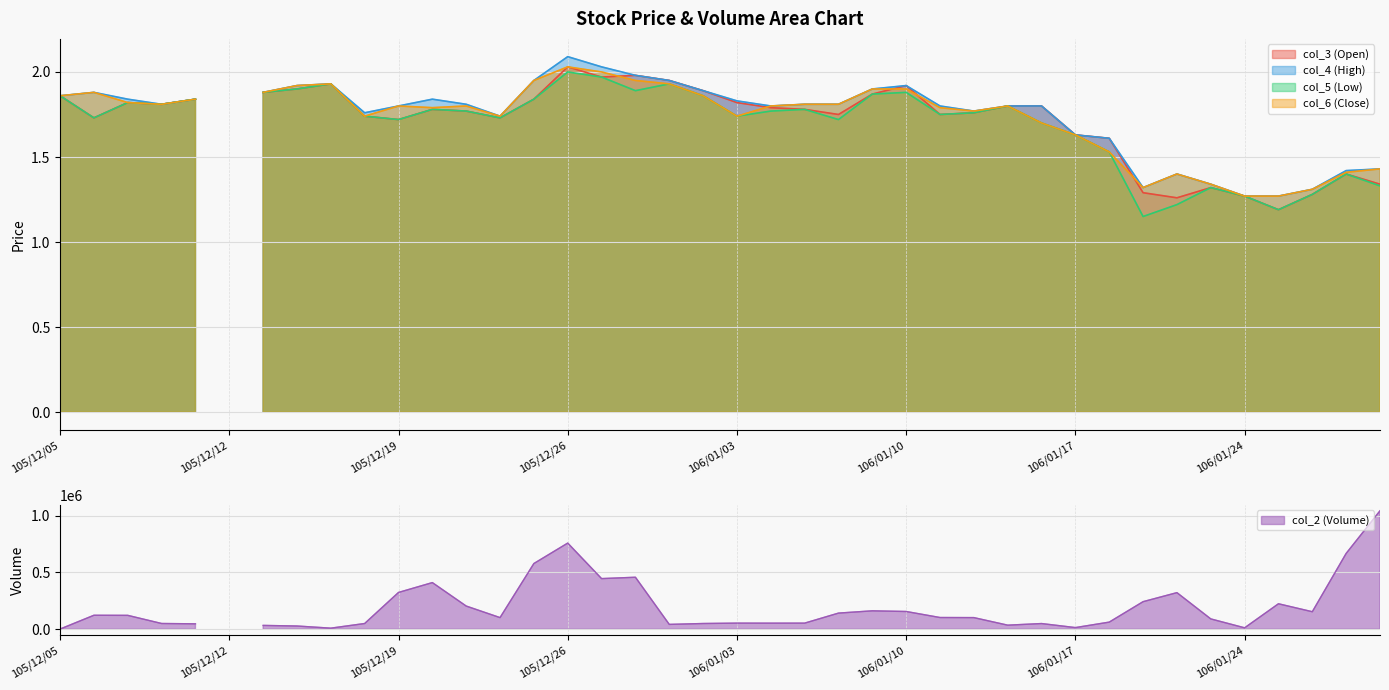

Reading right to left, what are all the values shown in this chart?

col_2 (Volume): 106/02/07=1041940.0	106/02/06=666790.0	106/02/03=154200.0	106/02/02=224200.0	106/01/24=12700.0	106/01/23=91020.0	106/01/20=322000.0	106/01/19=242600.0	106/01/18=62800.0	106/01/17=14670.0	106/01/16=50200.0	106/01/13=36000.0	106/01/12=102460.0	106/01/11=103220.0	106/01/10=156240.0	106/01/09=162080.0	106/01/06=142100.0	106/01/05=53850.0	106/01/04=53600.0	106/01/03=53900.0	105/12/30=50520.0	105/12/29=42760.0	105/12/28=457380.0	105/12/27=445470.0	105/12/26=757830.0	105/12/23=578140.0	105/12/22=102510.0	105/12/21=204100.0	105/12/20=410340.0	105/12/19=323770.0	105/12/16=50520.0	105/12/15=9650.0	105/12/14=28540.0	105/12/13=33840.0	105/12/12=0.0	105/12/09=47840.0	105/12/08=50680.0	105/12/07=122220.0	105/12/06=123040.0	105/12/05=1860.0
col_3 (Open): 106/02/07=1.3	106/02/06=1.4	106/02/03=1.3	106/02/02=1.2	106/01/24=1.3	106/01/23=1.3	106/01/20=1.3	106/01/19=1.3	106/01/18=1.6	106/01/17=1.6	106/01/16=1.8	106/01/13=1.8	106/01/12=1.8	106/01/11=1.8	106/01/10=1.9	106/01/09=1.9	106/01/06=1.8	106/01/05=1.8	106/01/04=1.8	106/01/03=1.8	105/12/30=1.9	105/12/29=1.9	105/12/28=2.0	105/12/27=2.0	105/12/26=2.0	105/12/23=1.8	105/12/22=1.7	105/12/21=1.8	105/12/20=1.8	105/12/19=1.7	105/12/16=1.7	105/12/15=1.9	105/12/14=1.9	105/12/13=1.9	105/12/12=0.0	105/12/09=1.8	105/12/08=1.8	105/12/07=1.8	105/12/06=1.7	105/12/05=1.9
col_4 (High): 106/02/07=1.4	106/02/06=1.4	106/02/03=1.3	106/02/02=1.3	106/01/24=1.3	106/01/23=1.3	106/01/20=1.4	106/01/19=1.3	106/01/18=1.6	106/01/17=1.6	106/01/16=1.8	106/01/13=1.8	106/01/12=1.8	106/01/11=1.8	106/01/10=1.9	106/01/09=1.9	106/01/06=1.8	106/01/05=1.8	106/01/04=1.8	106/01/03=1.8	105/12/30=1.9	105/12/29=1.9	105/12/28=2.0	105/12/27=2.0	105/12/26=2.1	105/12/23=1.9	105/12/22=1.7	105/12/21=1.8	105/12/20=1.8	105/12/19=1.8	105/12/16=1.8	105/12/15=1.9	105/12/14=1.9	105/12/13=1.9	105/12/12=0.0	105/12/09=1.8	105/12/08=1.8	105/12/07=1.8	105/12/06=1.9	105/12/05=1.9
col_5 (Low): 106/02/07=1.3	106/02/06=1.4	106/02/03=1.3	106/02/02=1.2	106/01/24=1.3	106/01/23=1.3	106/01/20=1.2	106/01/19=1.1	106/01/18=1.5	106/01/17=1.6	106/01/16=1.7	106/01/13=1.8	106/01/12=1.8	106/01/11=1.8	106/01/10=1.9	106/01/09=1.9	106/01/06=1.7	106/01/05=1.8	106/01/04=1.8	106/01/03=1.7	105/12/30=1.9	105/12/29=1.9	105/12/28=1.9	105/12/27=2.0	105/12/26=2.0	105/12/23=1.8	105/12/22=1.7	105/12/21=1.8	105/12/20=1.8	105/12/19=1.7	105/12/16=1.7	105/12/15=1.9	105/12/14=1.9	105/12/13=1.9	105/12/12=0.0	105/12/09=1.8	105/12/08=1.8	105/12/07=1.8	105/12/06=1.7	105/12/05=1.9
col_6 (Close): 106/02/07=1.4	106/02/06=1.4	106/02/03=1.3	106/02/02=1.3	106/01/24=1.3	106/01/23=1.3	106/01/20=1.4	106/01/19=1.3	106/01/18=1.5	106/01/17=1.6	106/01/16=1.7	106/01/13=1.8	106/01/12=1.8	106/01/11=1.8	106/01/10=1.9	106/01/09=1.9	106/01/06=1.8	106/01/05=1.8	106/01/04=1.8	106/01/03=1.7	105/12/30=1.9	105/12/29=1.9	105/12/28=1.9	105/12/27=2.0	105/12/26=2.0	105/12/23=1.9	105/12/22=1.7	105/12/21=1.8	105/12/20=1.8	105/12/19=1.8	105/12/16=1.7	105/12/15=1.9	105/12/14=1.9	105/12/13=1.9	105/12/12=0.0	105/12/09=1.8	105/12/08=1.8	105/12/07=1.8	105/12/06=1.9	105/12/05=1.9